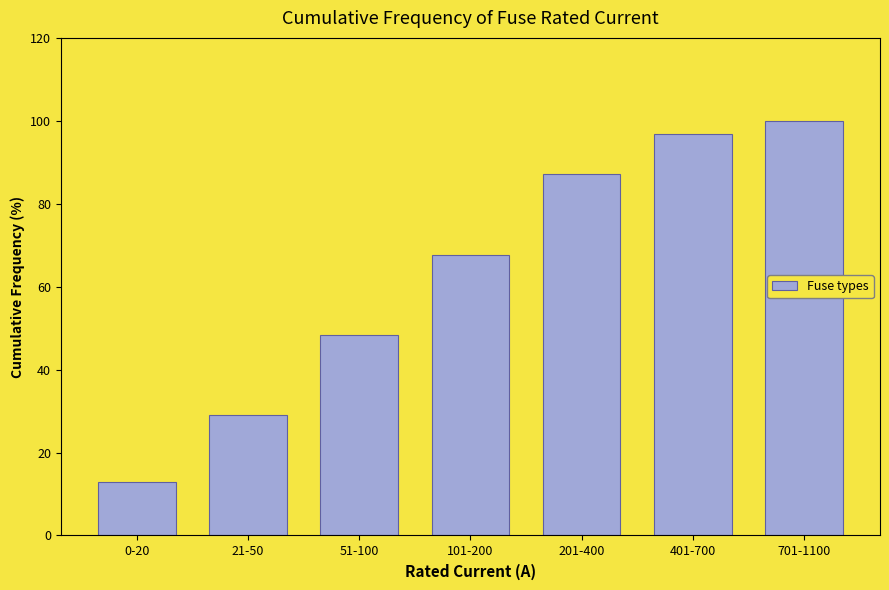

Reading left to right, what are all the values shown in this chart?

0-20=12.9	21-50=29.0	51-100=48.4	101-200=67.7	201-400=87.1	401-700=96.8	701-1100=100.0